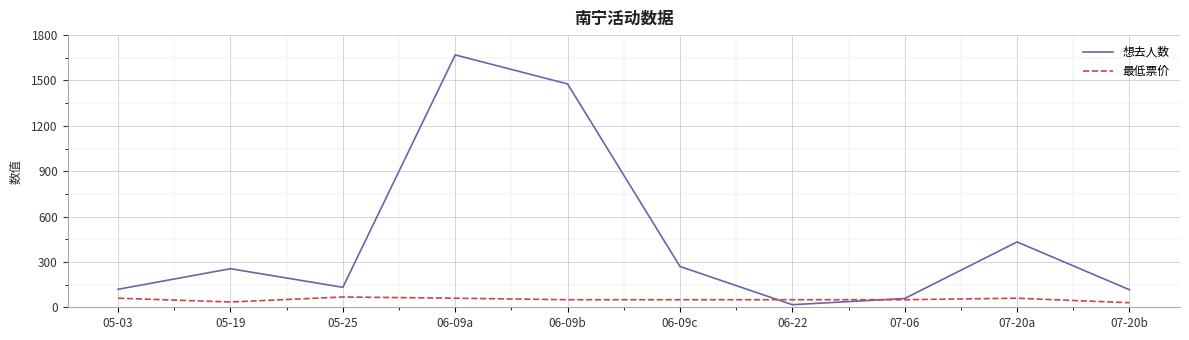

How many lines are shown in the chart?

2